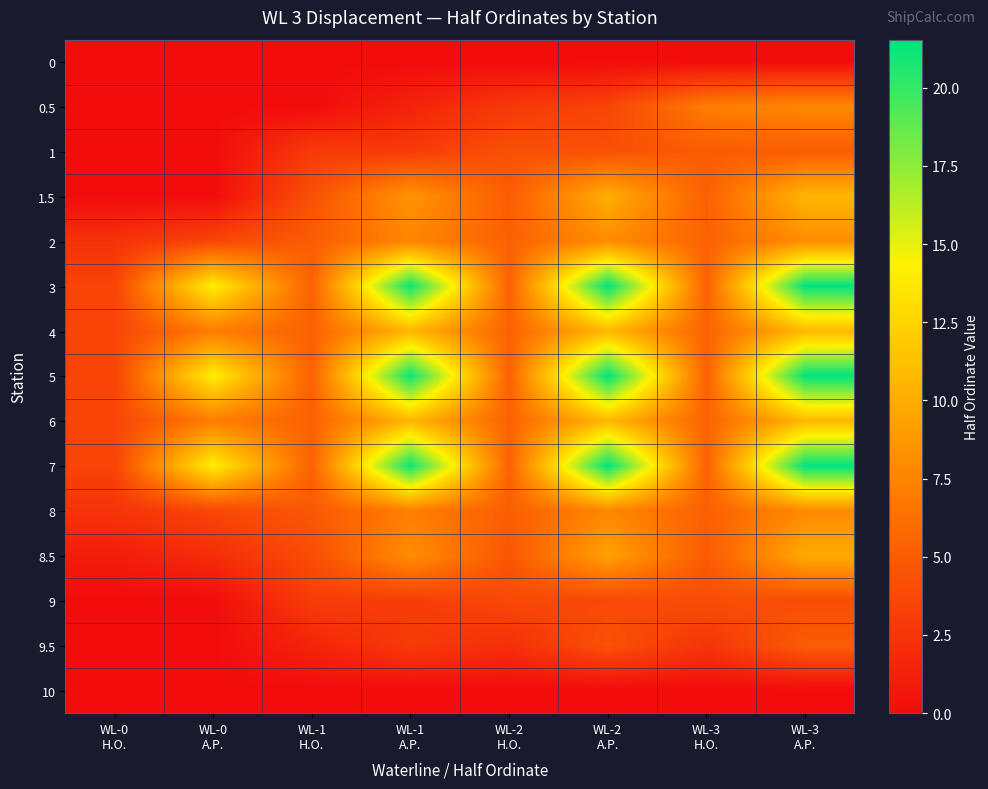

Reading right to left, extract all data points from this chart.

0: WL-3
A.P.=0.0	WL-3
H.O.=0.0	WL-2
A.P.=0.0	WL-2
H.O.=0.0	WL-1
A.P.=0.0	WL-1
H.O.=0.0	WL-0
A.P.=0.0	WL-0
H.O.=0.0
0.5: WL-3
A.P.=7.7	WL-3
H.O.=7.1	WL-2
A.P.=3.5	WL-2
H.O.=2.8	WL-1
A.P.=1.4	WL-1
H.O.=0.0	WL-0
A.P.=0.0	WL-0
H.O.=0.0
1: WL-3
A.P.=5.0	WL-3
H.O.=5.0	WL-2
A.P.=4.3	WL-2
H.O.=4.3	WL-1
A.P.=2.9	WL-1
H.O.=2.9	WL-0
A.P.=0.0	WL-0
H.O.=0.0
1.5: WL-3
A.P.=10.6	WL-3
H.O.=5.3	WL-2
A.P.=10.1	WL-2
H.O.=5.1	WL-1
A.P.=8.5	WL-1
H.O.=4.3	WL-0
A.P.=0.0	WL-0
H.O.=0.0
2: WL-3
A.P.=8.1	WL-3
H.O.=5.4	WL-2
A.P.=8.0	WL-2
H.O.=5.3	WL-1
A.P.=7.6	WL-1
H.O.=5.1	WL-0
A.P.=3.6	WL-0
H.O.=2.4
3: WL-3
A.P.=21.5	WL-3
H.O.=5.4	WL-2
A.P.=21.5	WL-2
H.O.=5.4	WL-1
A.P.=21.2	WL-1
H.O.=5.3	WL-0
A.P.=14.1	WL-0
H.O.=3.5
4: WL-3
A.P.=10.8	WL-3
H.O.=5.4	WL-2
A.P.=10.8	WL-2
H.O.=5.4	WL-1
A.P.=10.6	WL-1
H.O.=5.3	WL-0
A.P.=7.0	WL-0
H.O.=3.5
5: WL-3
A.P.=21.5	WL-3
H.O.=5.4	WL-2
A.P.=21.5	WL-2
H.O.=5.4	WL-1
A.P.=21.2	WL-1
H.O.=5.3	WL-0
A.P.=14.1	WL-0
H.O.=3.5
6: WL-3
A.P.=10.8	WL-3
H.O.=5.4	WL-2
A.P.=10.8	WL-2
H.O.=5.4	WL-1
A.P.=10.6	WL-1
H.O.=5.3	WL-0
A.P.=7.0	WL-0
H.O.=3.5
7: WL-3
A.P.=21.5	WL-3
H.O.=5.4	WL-2
A.P.=21.5	WL-2
H.O.=5.4	WL-1
A.P.=21.2	WL-1
H.O.=5.3	WL-0
A.P.=14.1	WL-0
H.O.=3.5
8: WL-3
A.P.=7.9	WL-3
H.O.=5.2	WL-2
A.P.=7.7	WL-2
H.O.=5.1	WL-1
A.P.=7.1	WL-1
H.O.=4.8	WL-0
A.P.=3.6	WL-0
H.O.=2.4
8.5: WL-3
A.P.=9.8	WL-3
H.O.=4.9	WL-2
A.P.=9.3	WL-2
H.O.=4.7	WL-1
A.P.=8.1	WL-1
H.O.=4.1	WL-0
A.P.=2.0	WL-0
H.O.=1.0
9: WL-3
A.P.=4.1	WL-3
H.O.=4.1	WL-2
A.P.=3.8	WL-2
H.O.=3.8	WL-1
A.P.=3.0	WL-1
H.O.=3.0	WL-0
A.P.=0.0	WL-0
H.O.=0.0
9.5: WL-3
A.P.=5.0	WL-3
H.O.=2.5	WL-2
A.P.=4.3	WL-2
H.O.=2.2	WL-1
A.P.=2.9	WL-1
H.O.=1.5	WL-0
A.P.=0.0	WL-0
H.O.=0.0
10: WL-3
A.P.=0.0	WL-3
H.O.=0.0	WL-2
A.P.=0.0	WL-2
H.O.=0.0	WL-1
A.P.=0.0	WL-1
H.O.=0.0	WL-0
A.P.=0.0	WL-0
H.O.=0.0